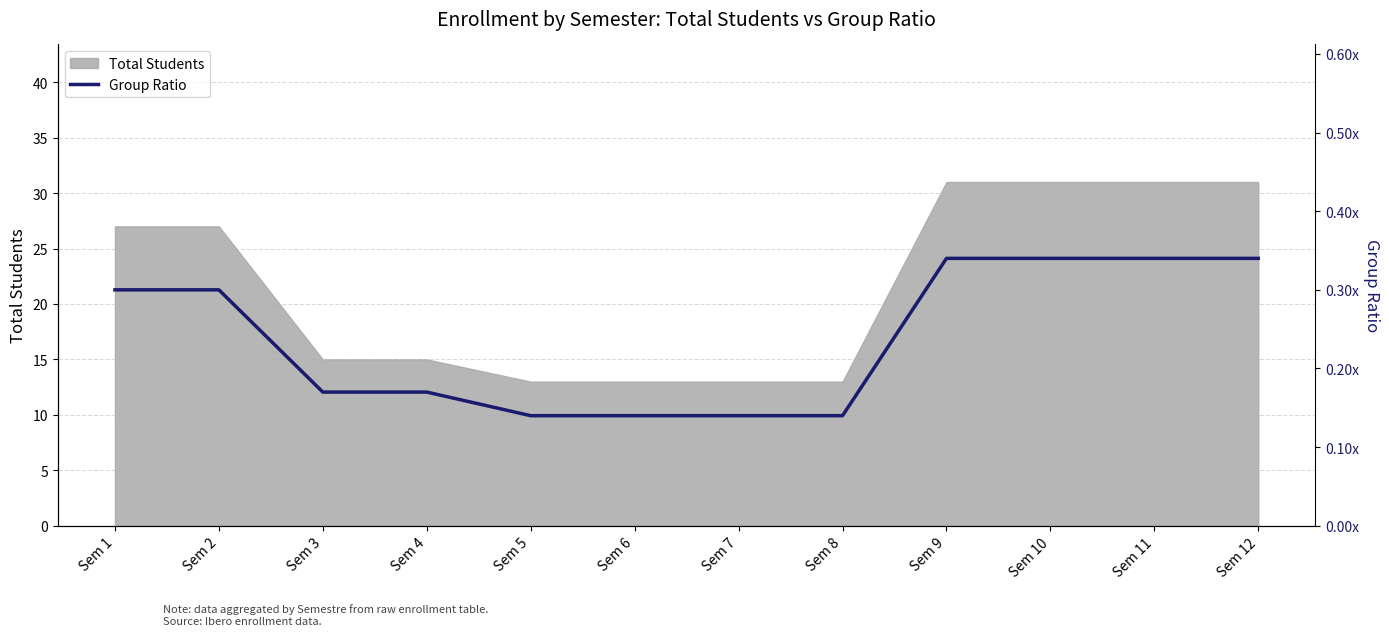

Which category has the lowest value across all series?

Sem 5